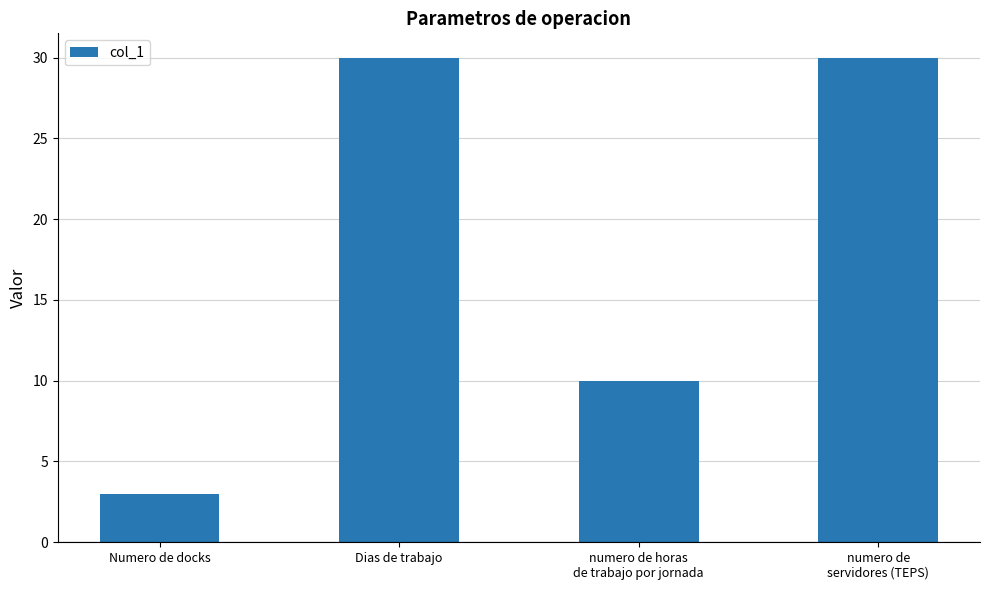

Where is the data nearest to the value 16?

numero de horas
de trabajo por jornada